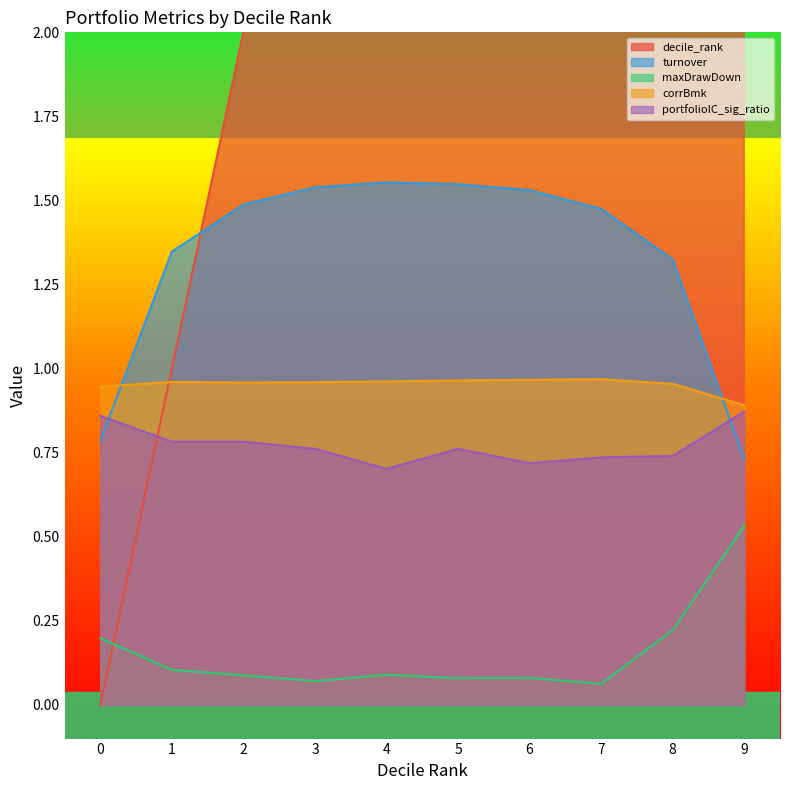

How many interior local peaks does the turnover series have?

1